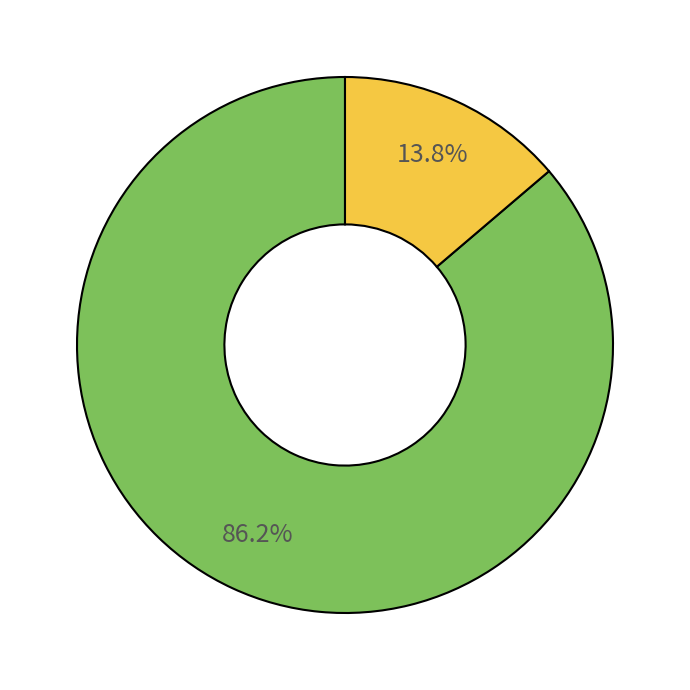

Is there any slice that represents more than half of the pie?

Yes